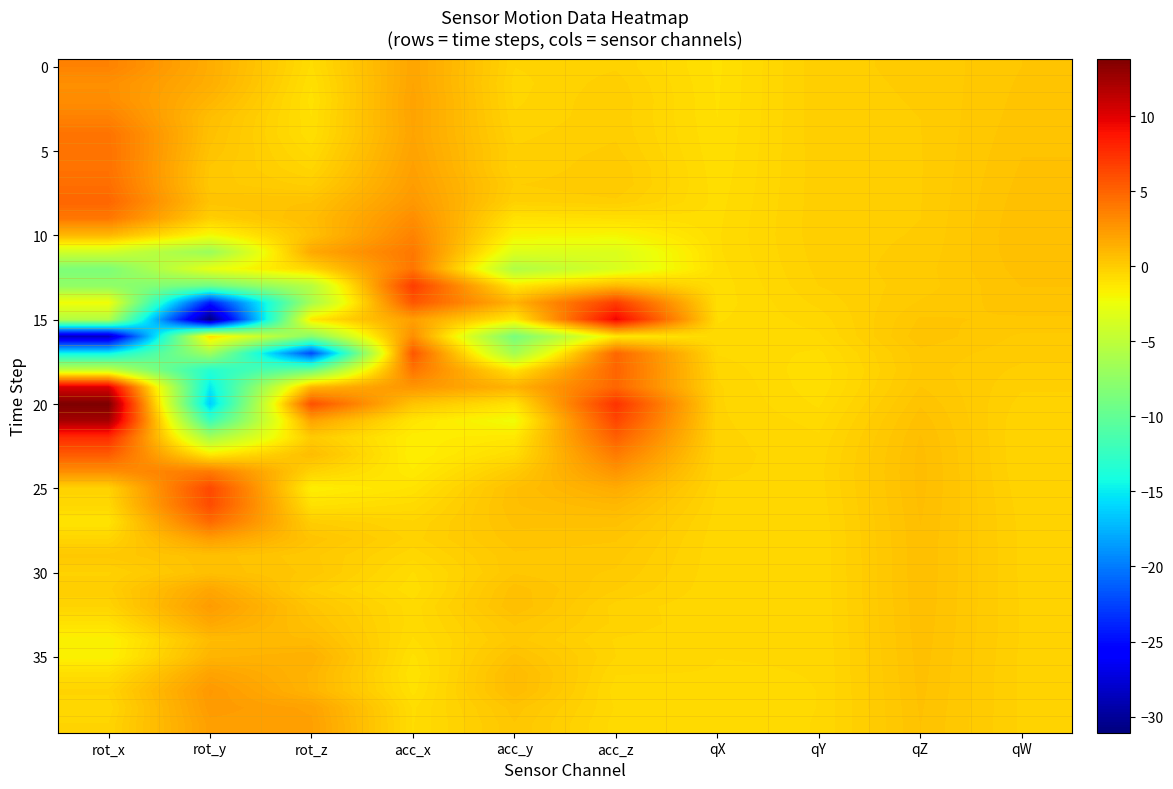

What is the difference between the highest and lowest values at qZ?

0.8